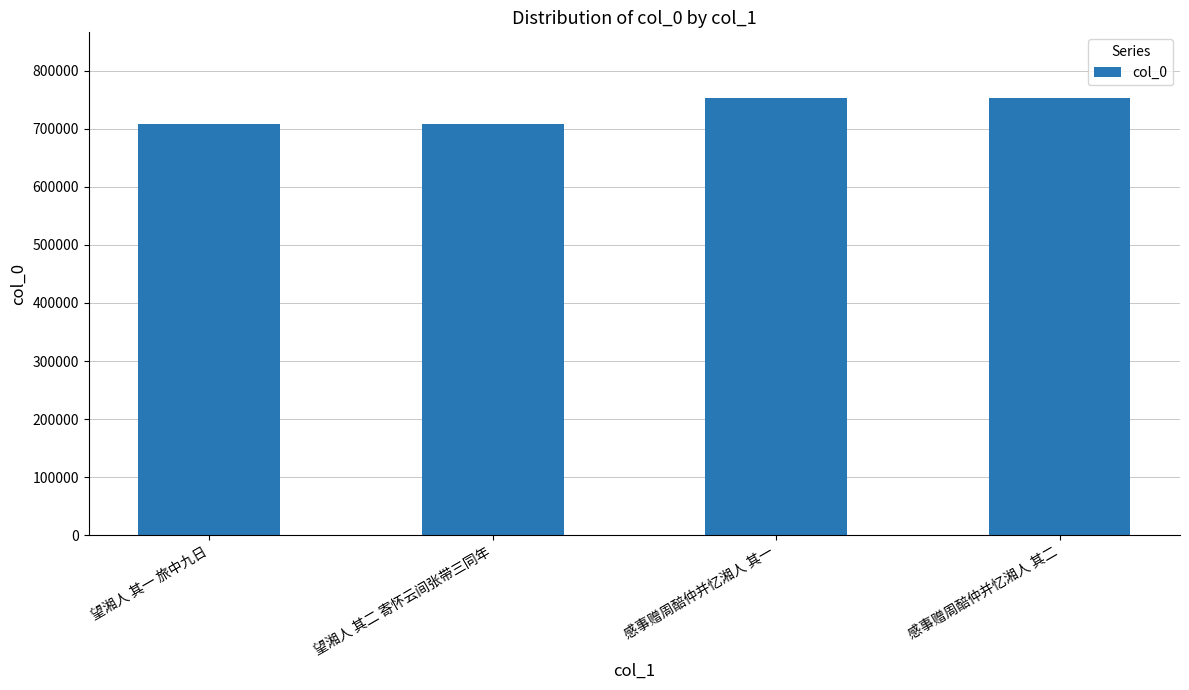

What value does the data have at 感事赠周醅仲并忆湘人 其二?

752950